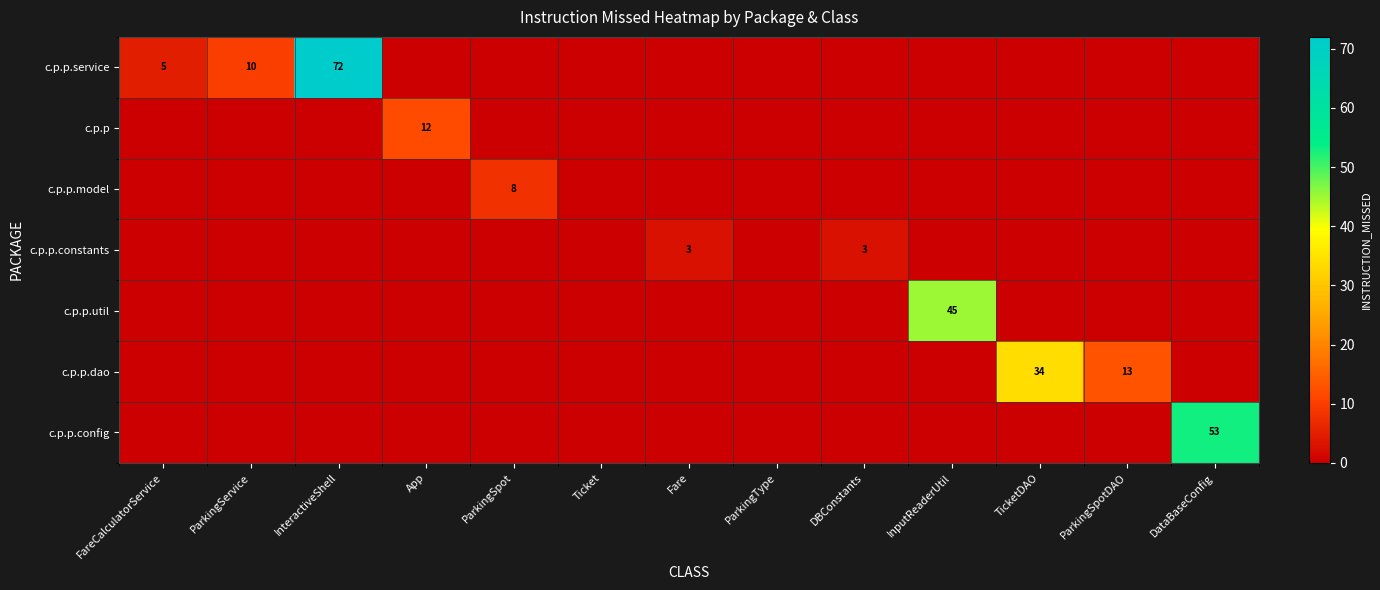

What is the difference between the highest and lowest values at DataBaseConfig?

53